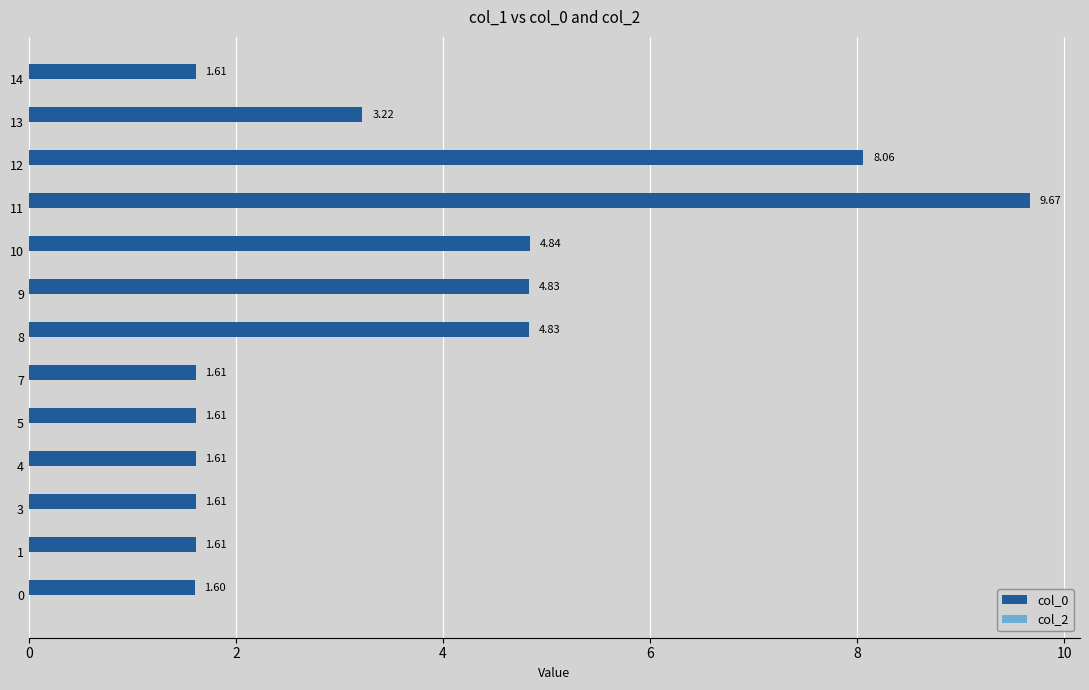

Between 0 and 13, which is larger?

13